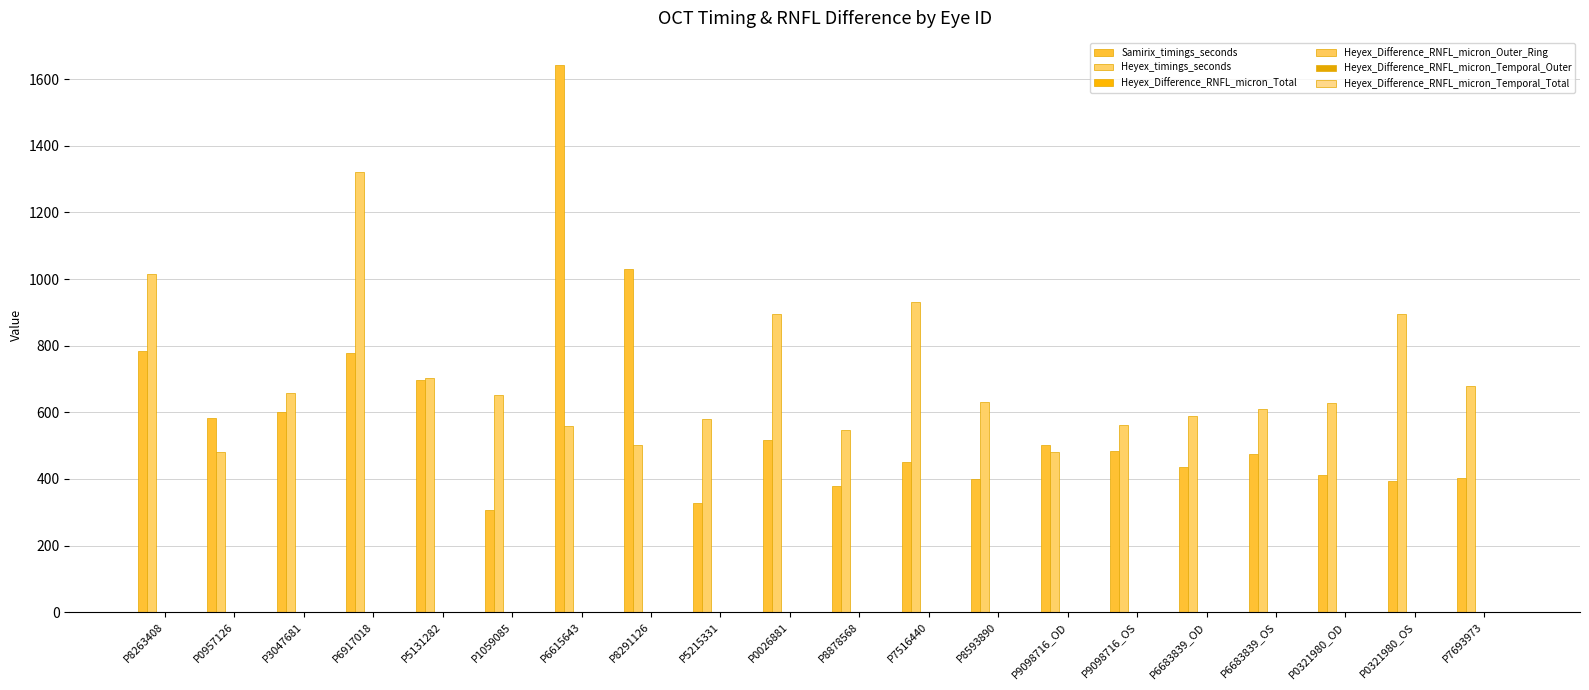

What is the difference between the maximum and minimum values in the Heyex_Difference_RNFL_micron_Total series?

1.5